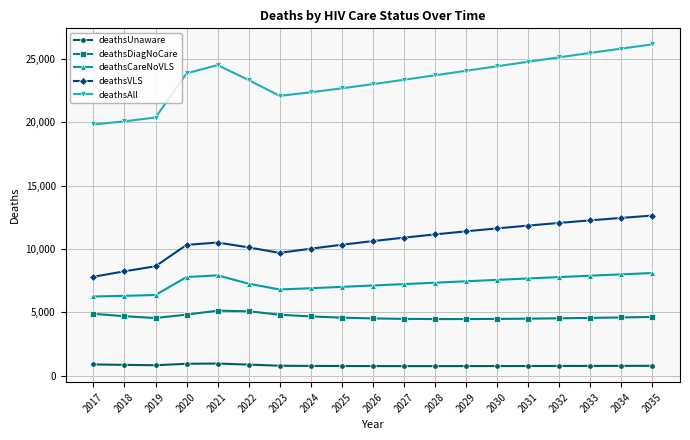

What is the difference between the highest and lowest values at 2021?

23540